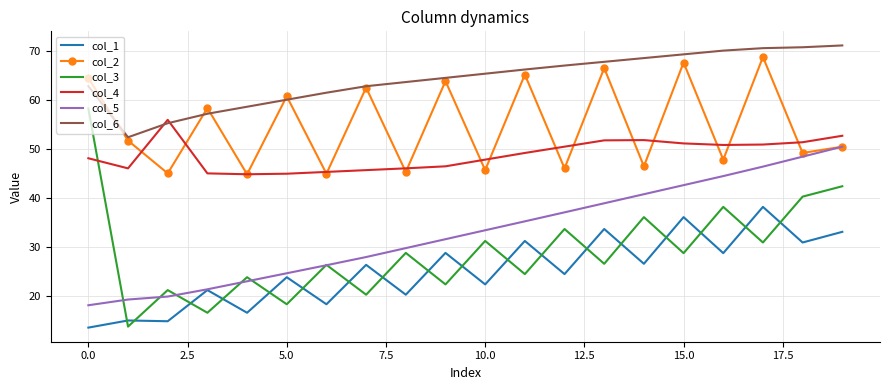

What is the minimum value for col_4?

44.8